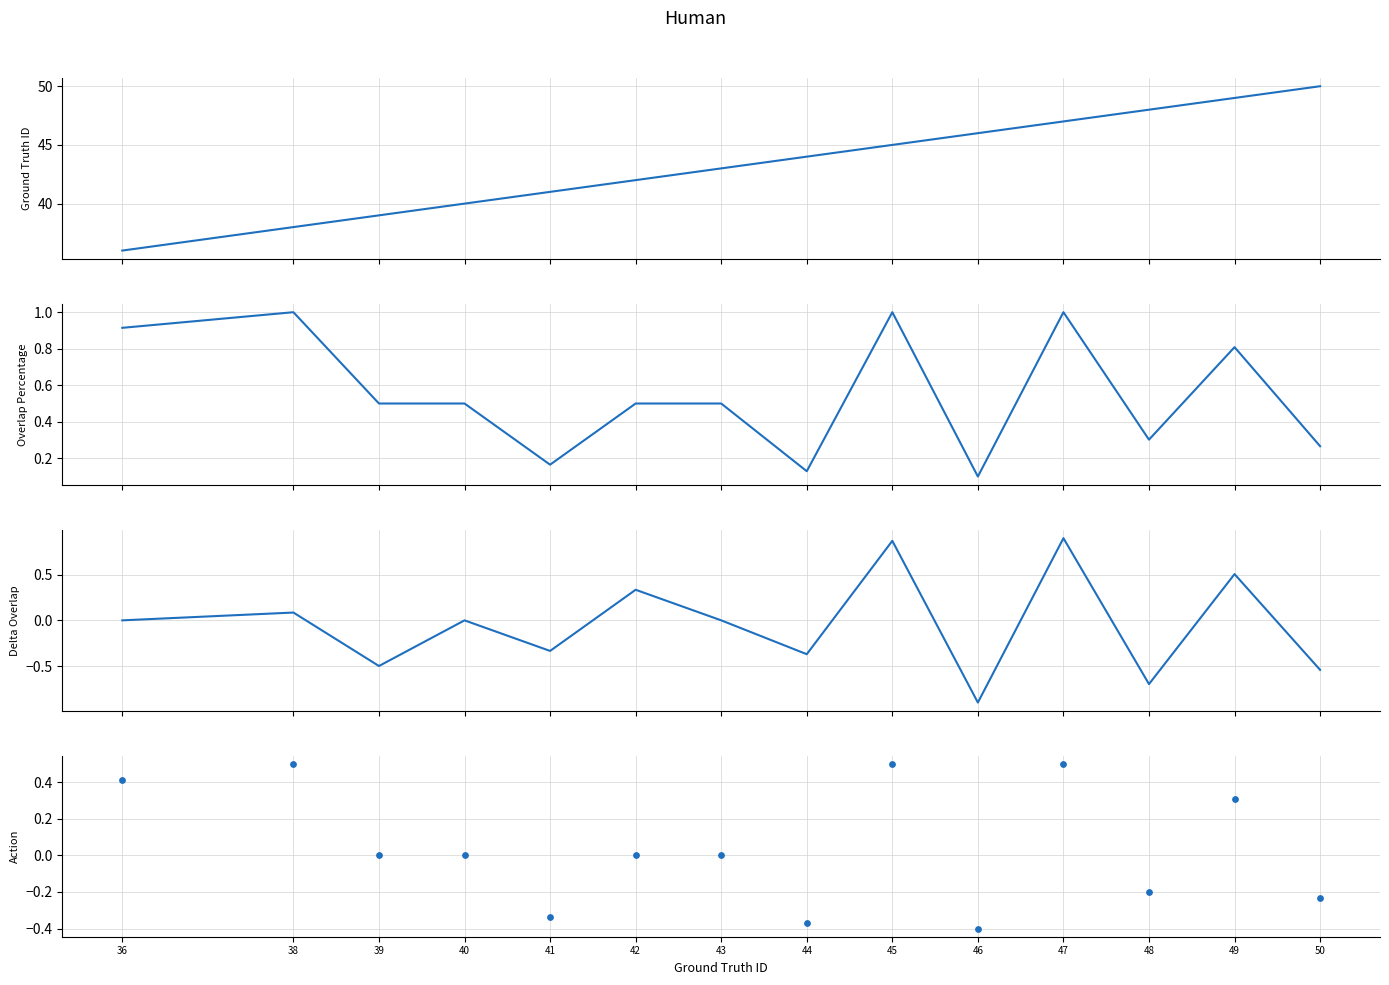

Which series reaches the maximum Y coordinate?

Ground Truth ID